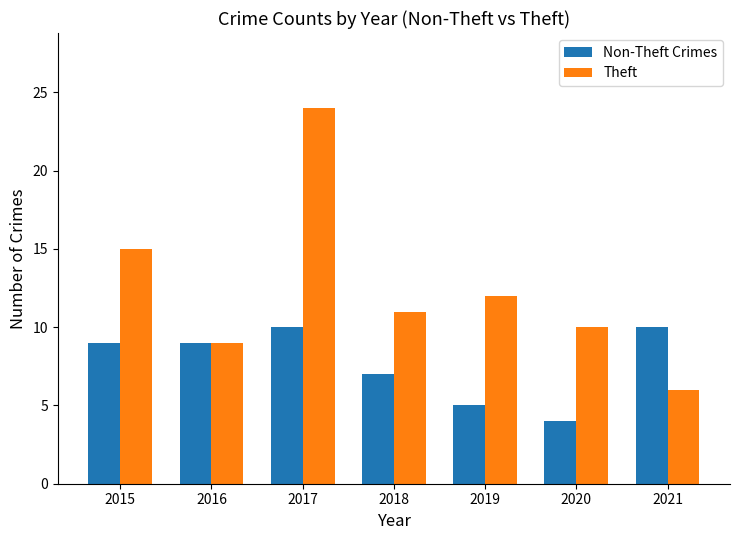

Which series changed the most between 2017 and 2019?

Theft